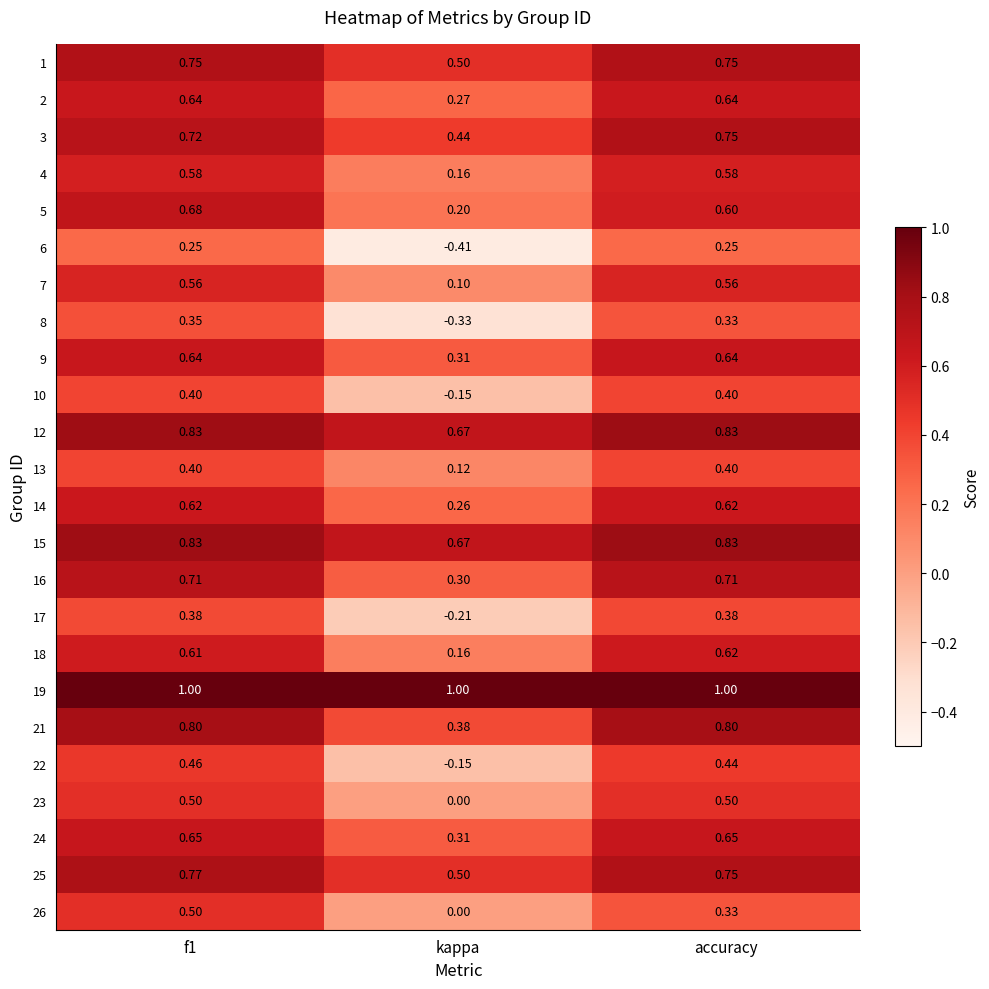

What is the difference between the highest and lowest values at kappa?

1.4